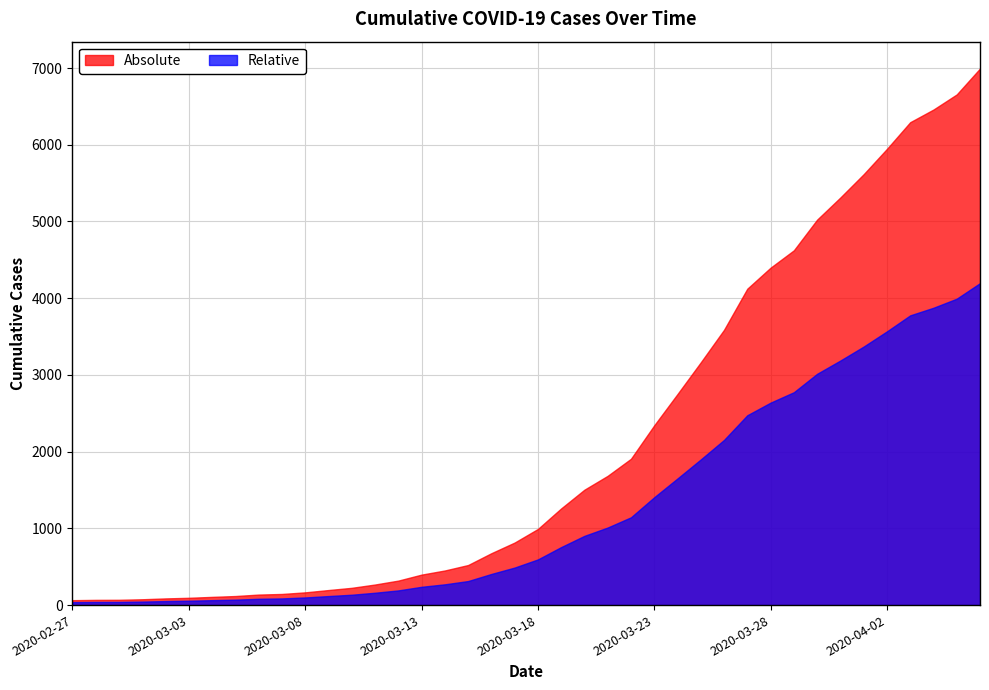

What is the change in value from 2020-03-08 to 2020-03-29?

+4458